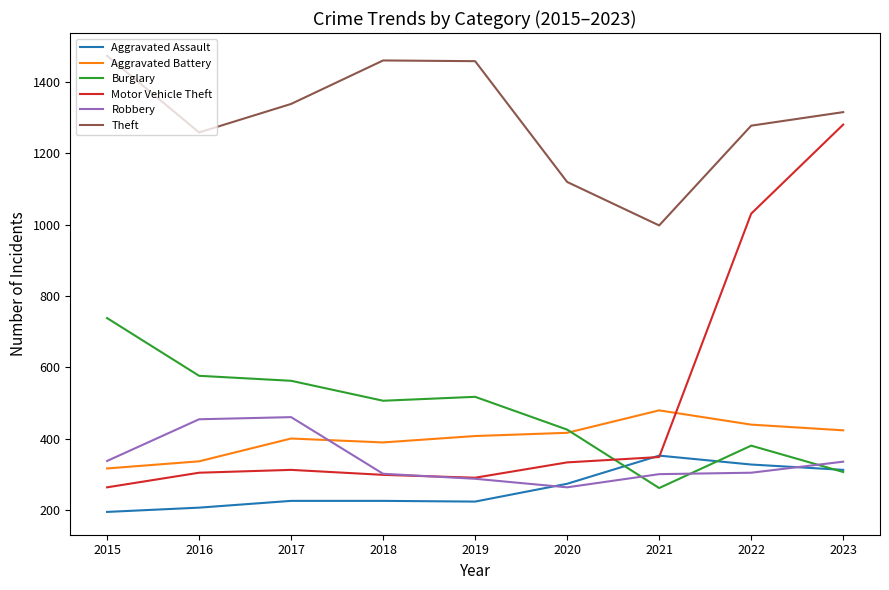

What is the sum of the Aggravated Assault values at 2016 and 2023?

518